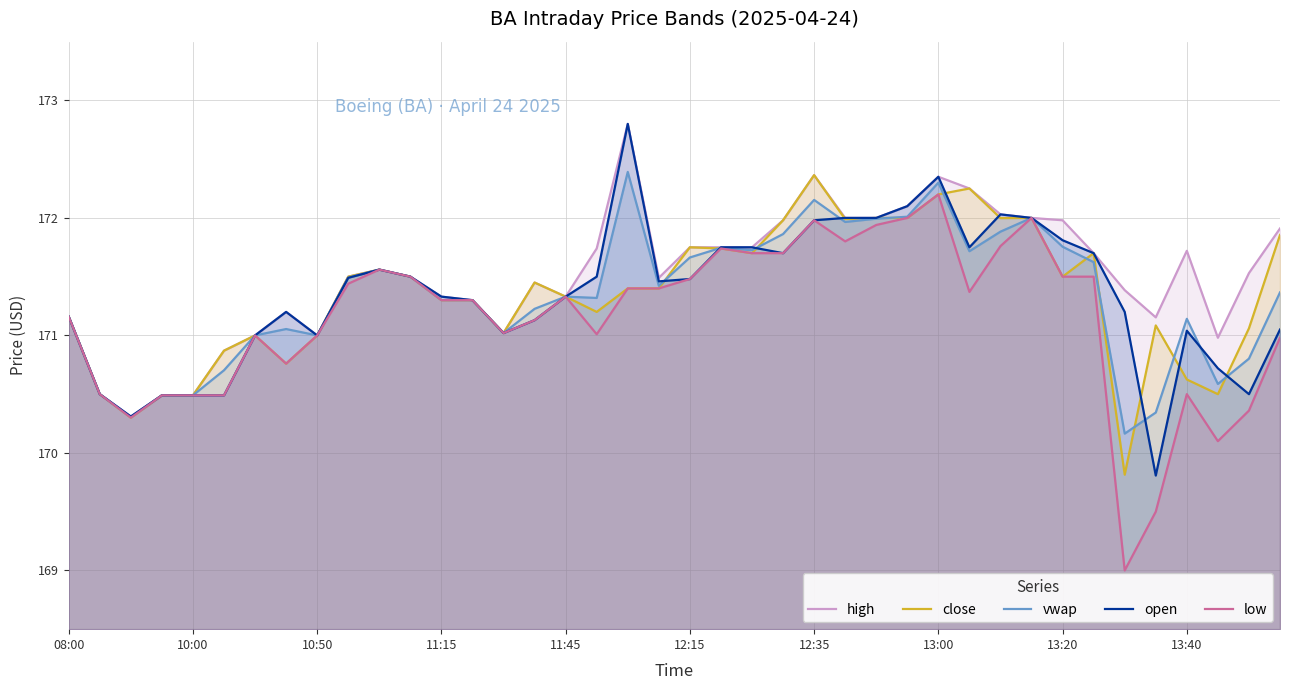

What is the total value across all series at 15?

856.4